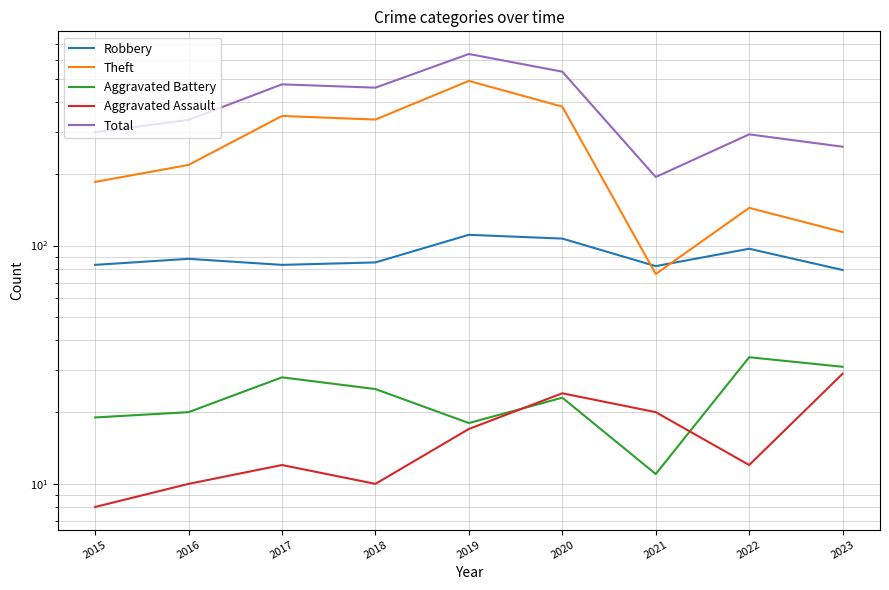

What is the sum of all Robbery values?

815